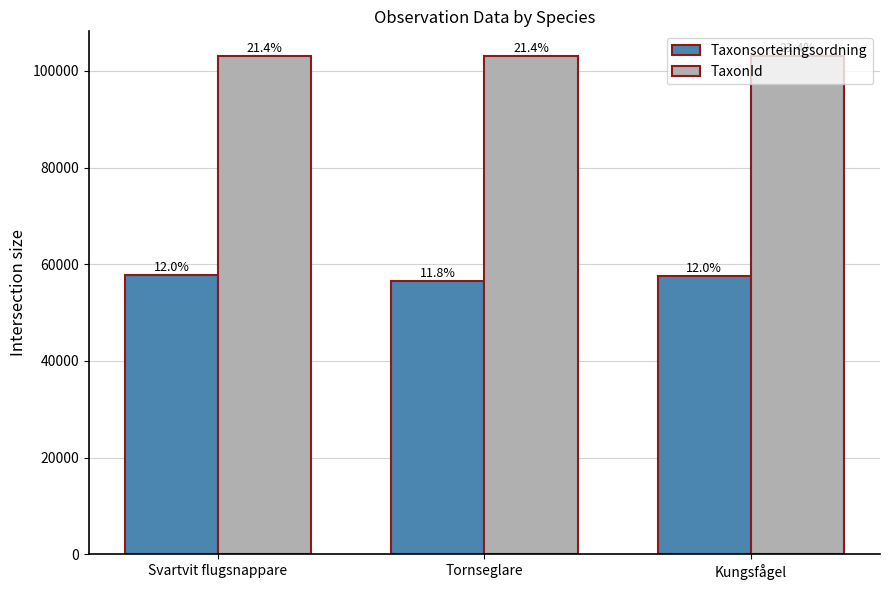

Are the bars grouped side by side (vs. stacked)?

Yes